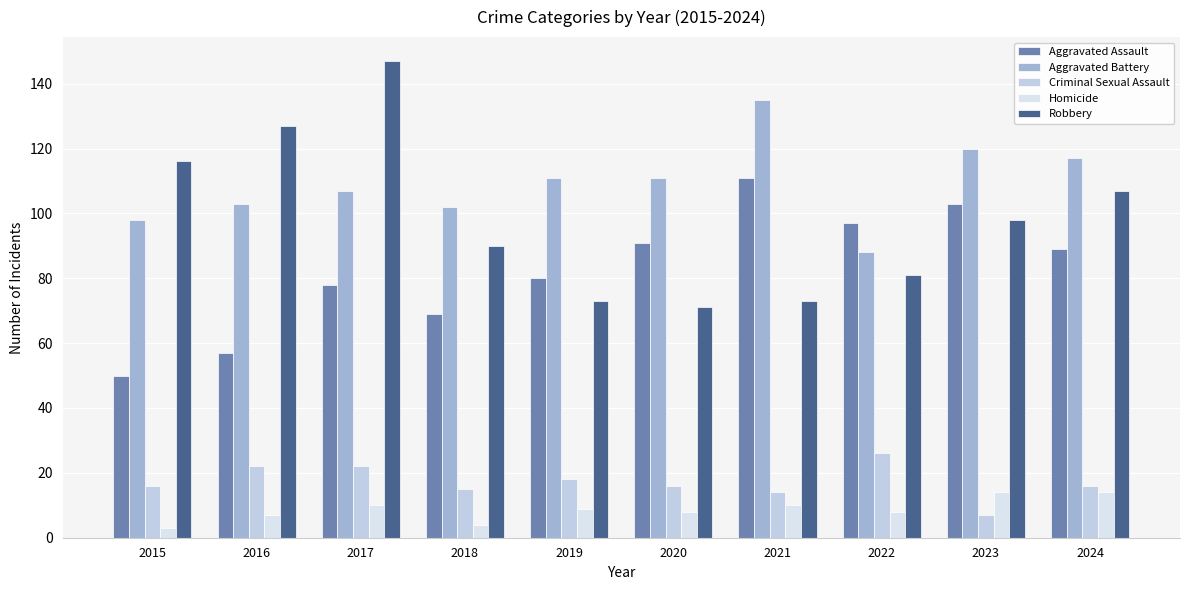

What is the total value across all series at 2018?

280